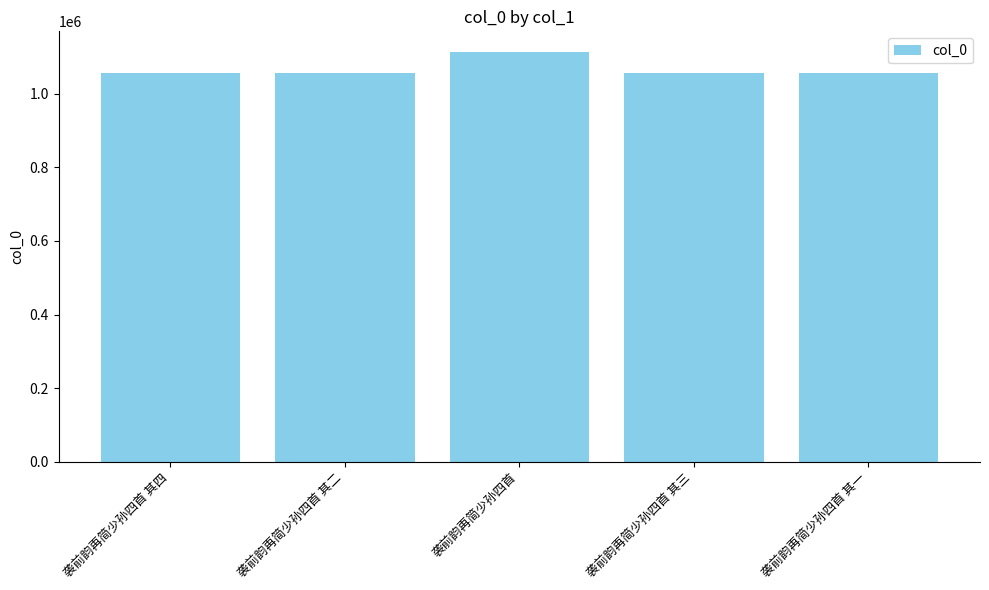

What is the change in value from 袭前韵再简少孙四首 to 袭前韵再简少孙四首 其三?

-57993